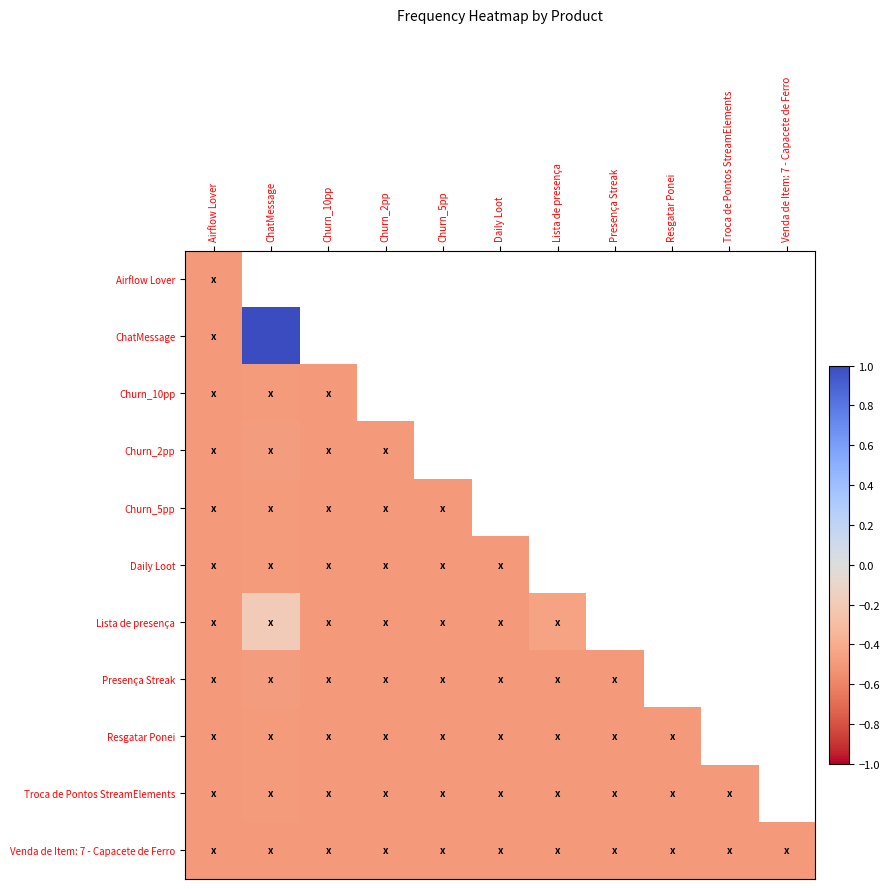

How many negative values does the Lista de presença series have?

7